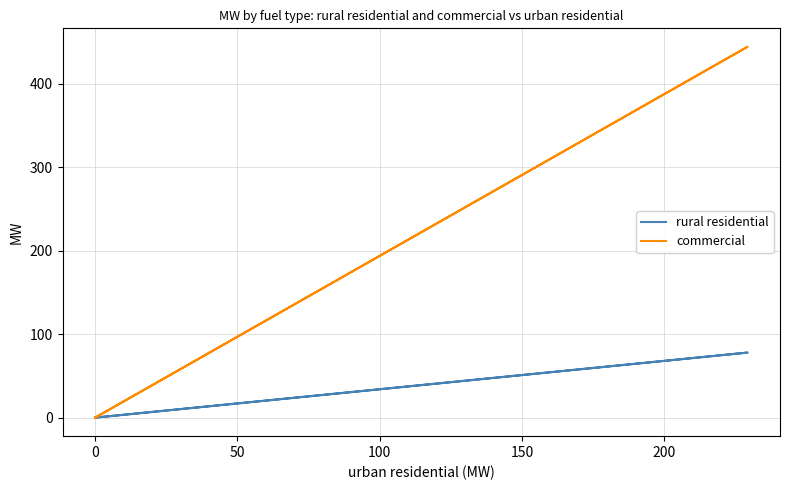

Does the chart display data point markers on the line(s)?

No